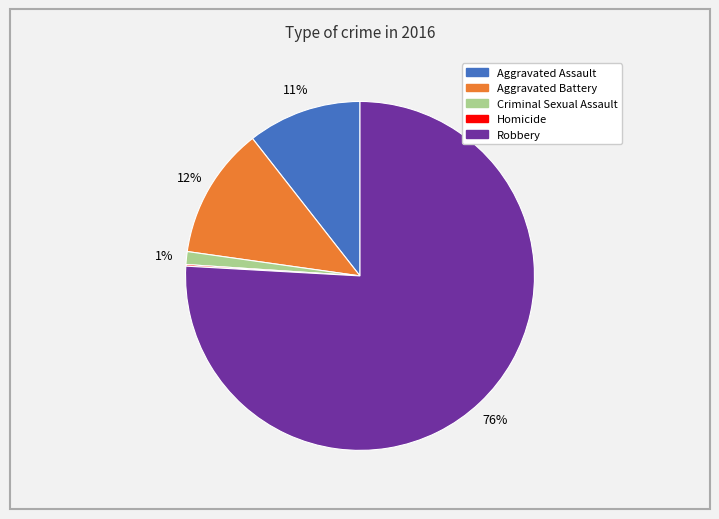

True or false: Criminal Sexual Assault accounts for 1% of the total.

True